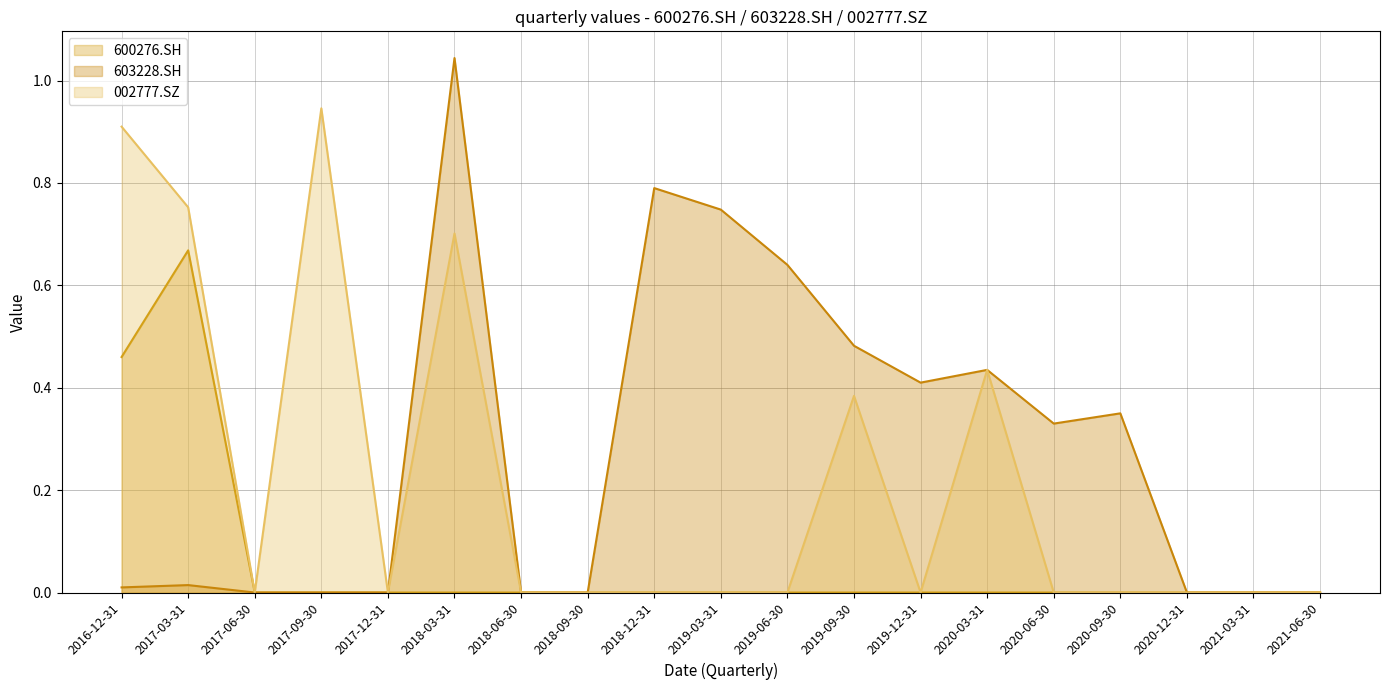

Reading left to right, transcribe all the data shown in this chart.

600276.SH: 2016-12-31=0.5	2017-03-31=0.7	2017-06-30=0.0	2017-09-30=0.0	2017-12-31=0.0	2018-03-31=0.0	2018-06-30=0.0	2018-09-30=0.0	2018-12-31=0.0	2019-03-31=0.0	2019-06-30=0.0	2019-09-30=0.0	2019-12-31=0.0	2020-03-31=0.0	2020-06-30=0.0	2020-09-30=0.0	2020-12-31=0.0	2021-03-31=0.0	2021-06-30=0.0
603228.SH: 2016-12-31=0.0	2017-03-31=0.0	2017-06-30=0.0	2017-09-30=0.0	2017-12-31=0.0	2018-03-31=1.0	2018-06-30=0.0	2018-09-30=0.0	2018-12-31=0.8	2019-03-31=0.7	2019-06-30=0.6	2019-09-30=0.5	2019-12-31=0.4	2020-03-31=0.4	2020-06-30=0.3	2020-09-30=0.4	2020-12-31=0.0	2021-03-31=0.0	2021-06-30=0.0
002777.SZ: 2016-12-31=0.9	2017-03-31=0.8	2017-06-30=0.0	2017-09-30=0.9	2017-12-31=0.0	2018-03-31=0.7	2018-06-30=0.0	2018-09-30=0.0	2018-12-31=0.0	2019-03-31=0.0	2019-06-30=0.0	2019-09-30=0.4	2019-12-31=0.0	2020-03-31=0.4	2020-06-30=0.0	2020-09-30=0.0	2020-12-31=0.0	2021-03-31=0.0	2021-06-30=0.0